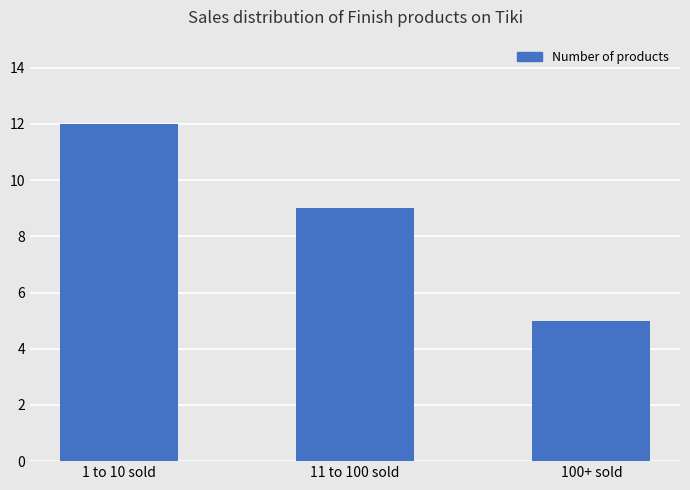

Does the chart contain stacked bars?

No